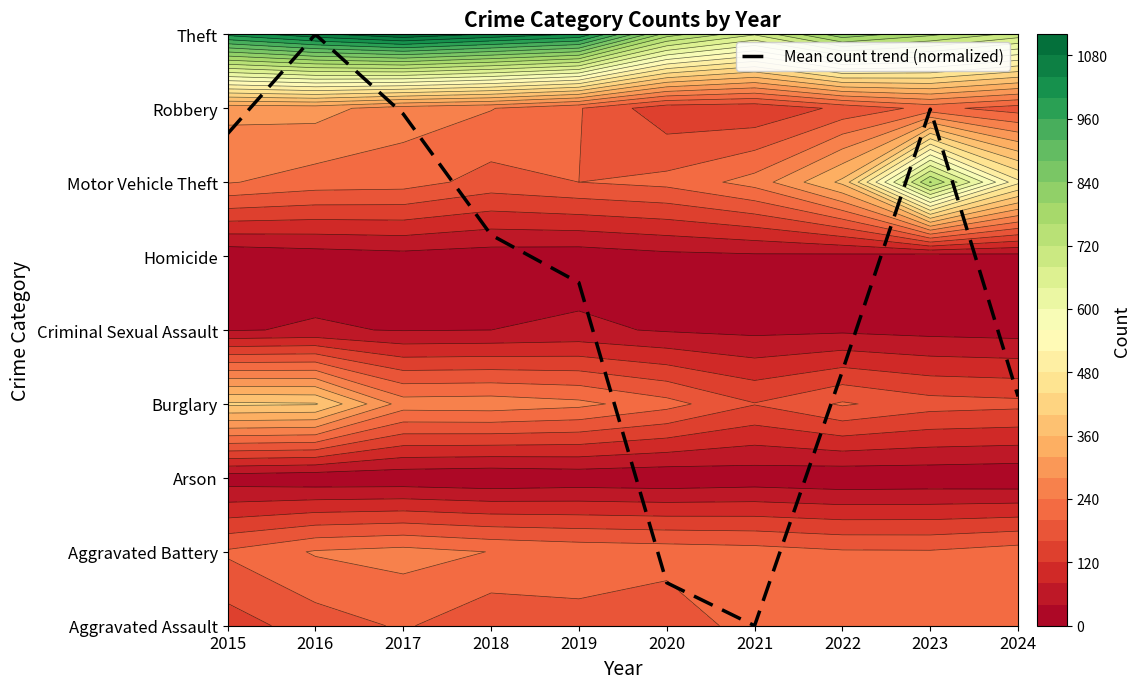

At which label does the data first exceed 5?

2015